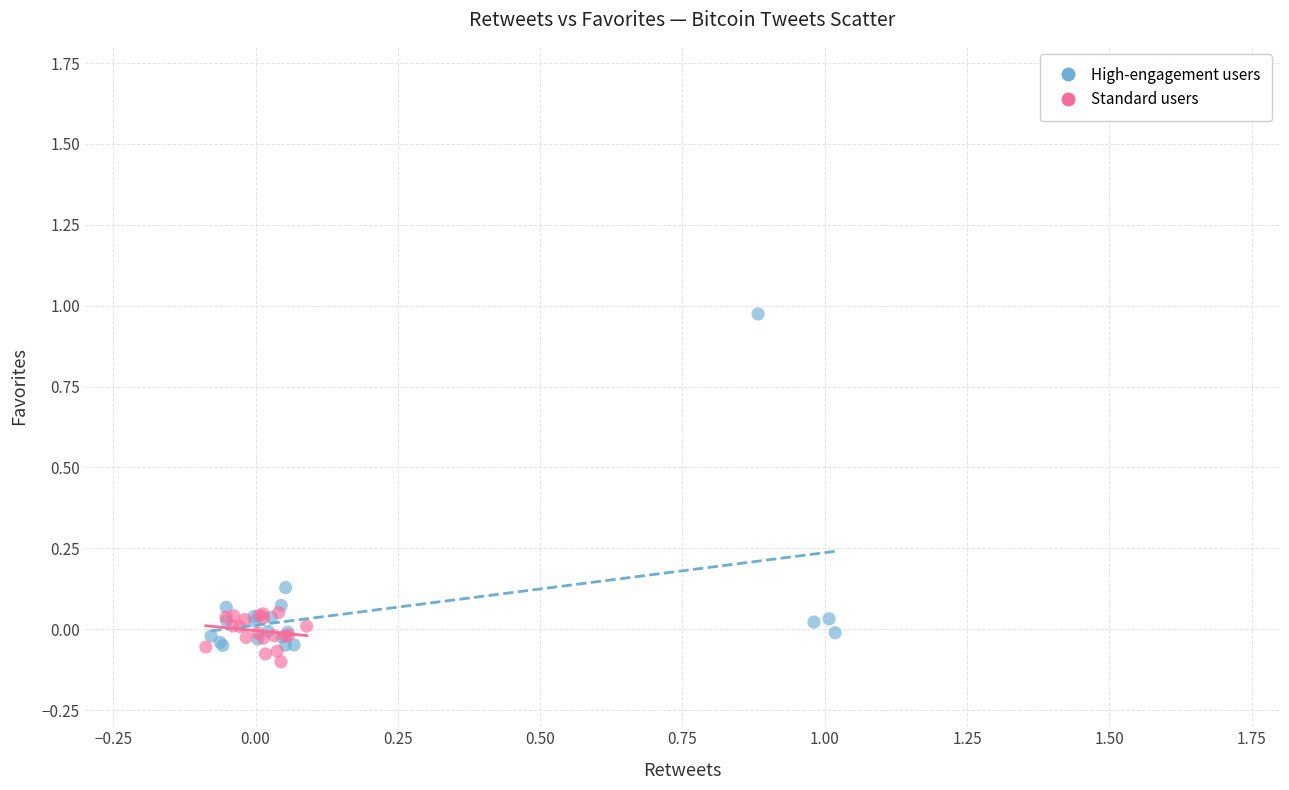

Which series has the widest spread of Y values?

High-engagement users